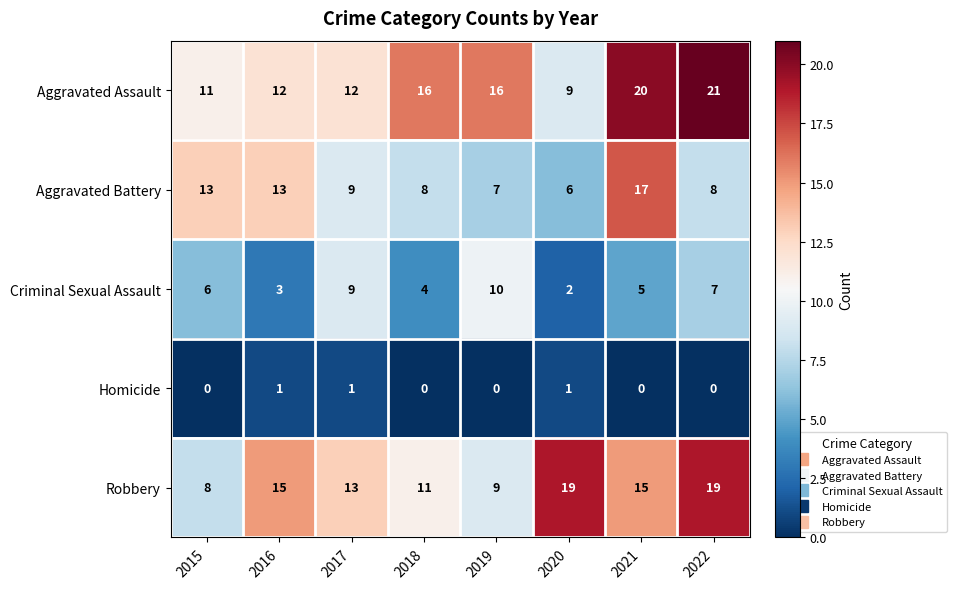

What is the difference between the highest and lowest values at 2017?

12